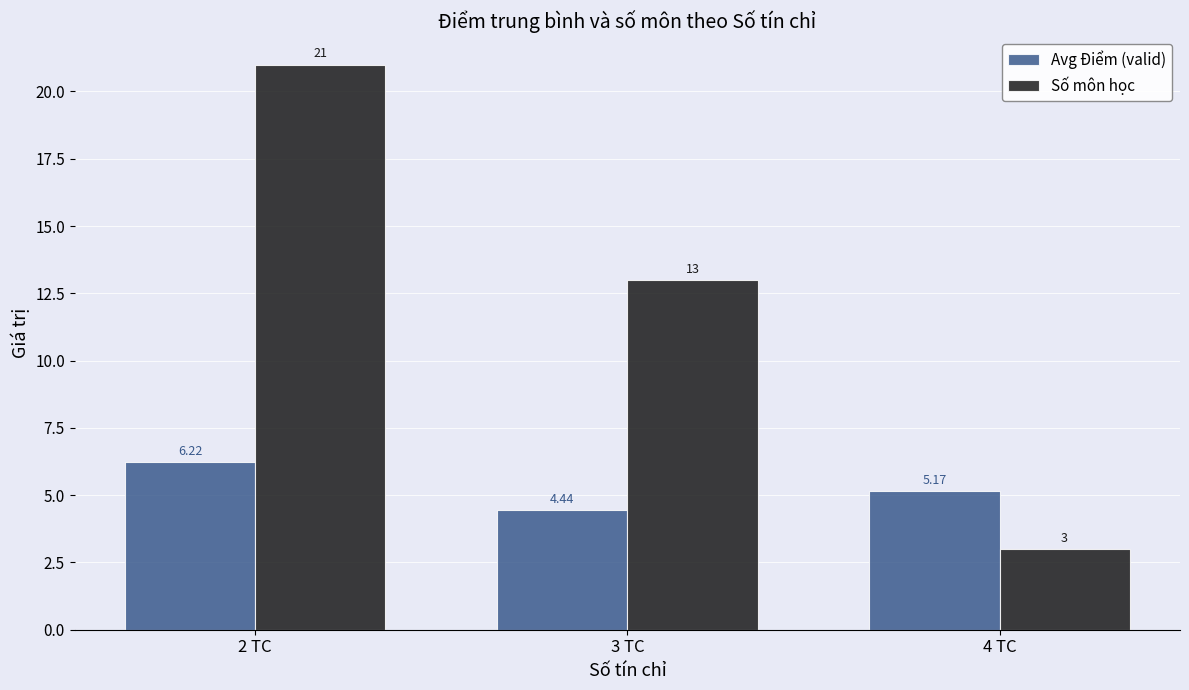

What is the difference between the maximum and second lowest values in the Avg Điểm (valid) series?

1.1